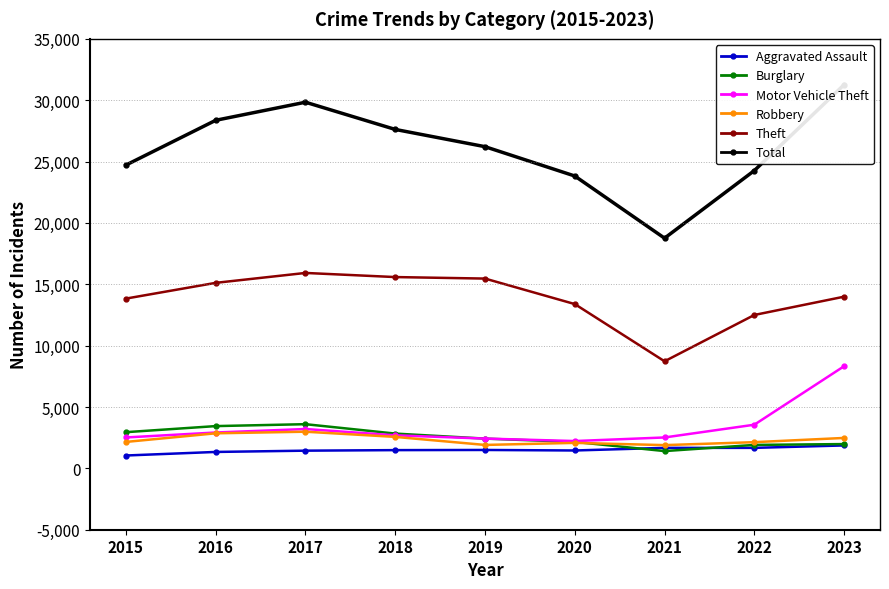

List the labels in order of Robbery value, smallest first.

2021, 2019, 2020, 2022, 2015, 2023, 2018, 2016, 2017